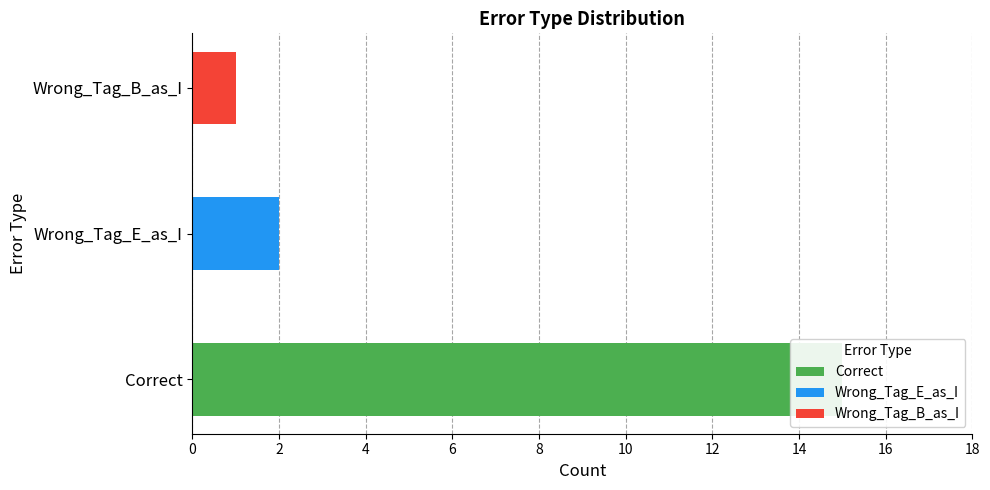

Reading left to right, list all the values displayed in this chart.

Correct=15	Wrong_Tag_E_as_I=2	Wrong_Tag_B_as_I=1